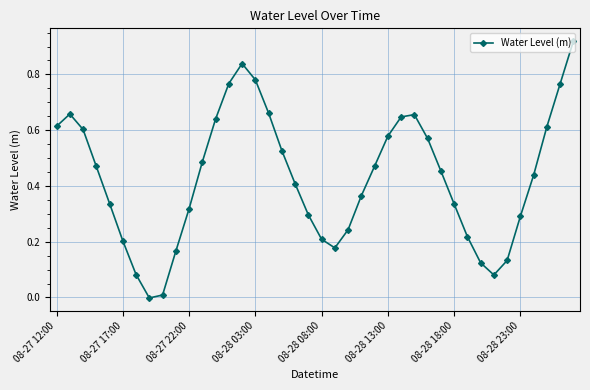

True or false: the data has more than 2 interior local peaks.

True